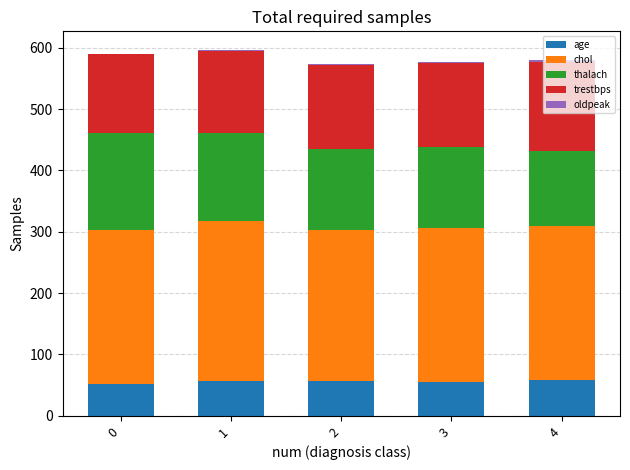

How many values in the age series exceed 56?

3